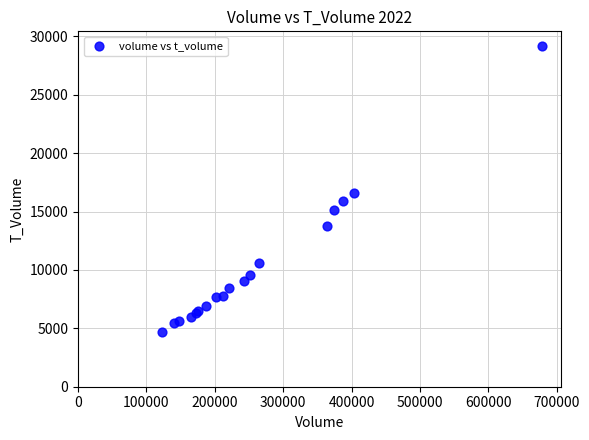

What Y value in the scatter plot is closest to 16958?

16625